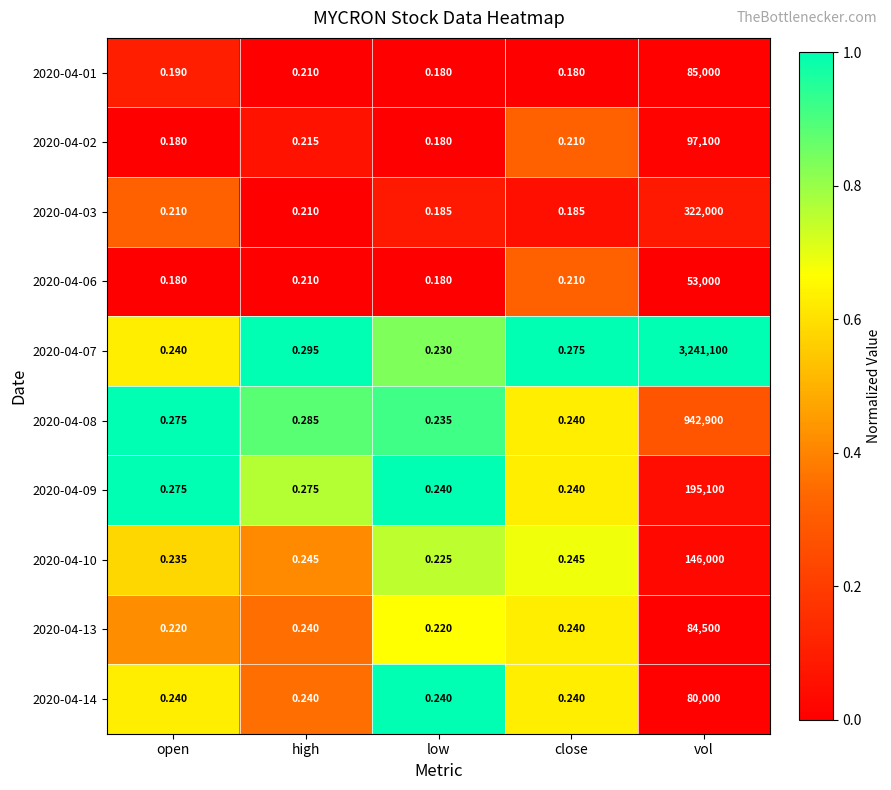

At which category is the sum across all series the highest?

vol